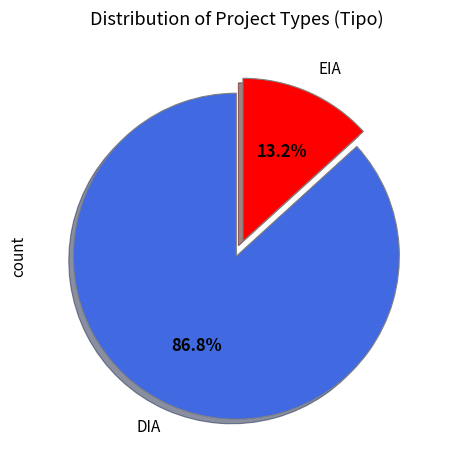

Is the sum of DIA and EIA greater than half?

Yes